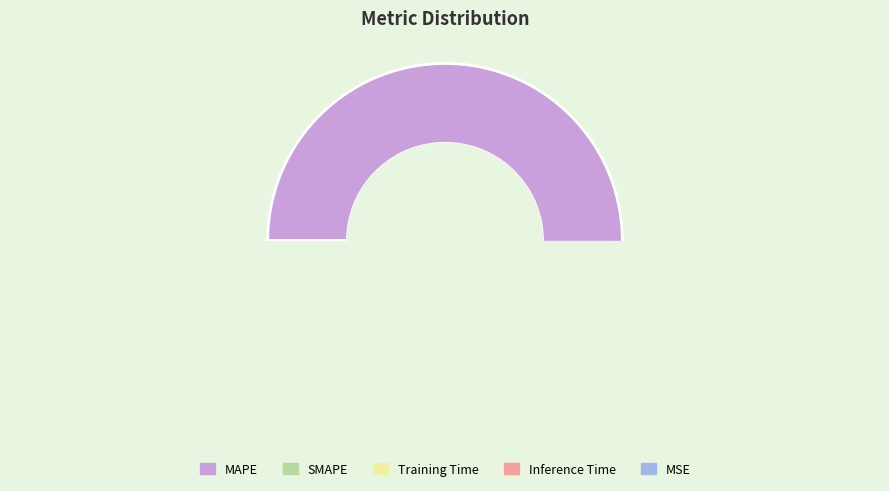

Is it true that MSE is 0% of the pie?

True